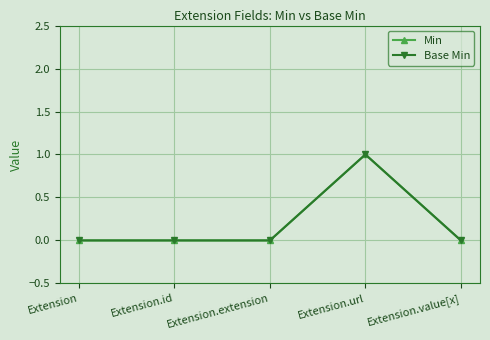

Reading left to right, what are all the values shown in this chart?

Min: 0	0	0	1	0
Base Min: 0	0	0	1	0